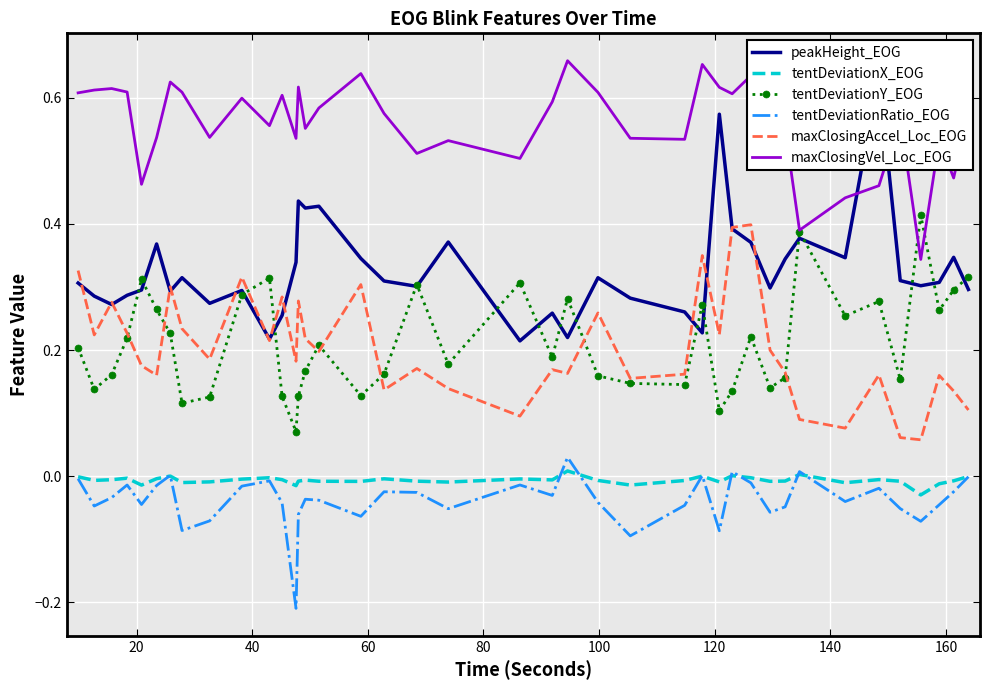

True or false: tentDeviationY_EOG and tentDeviationRatio_EOG cross at least once.

False